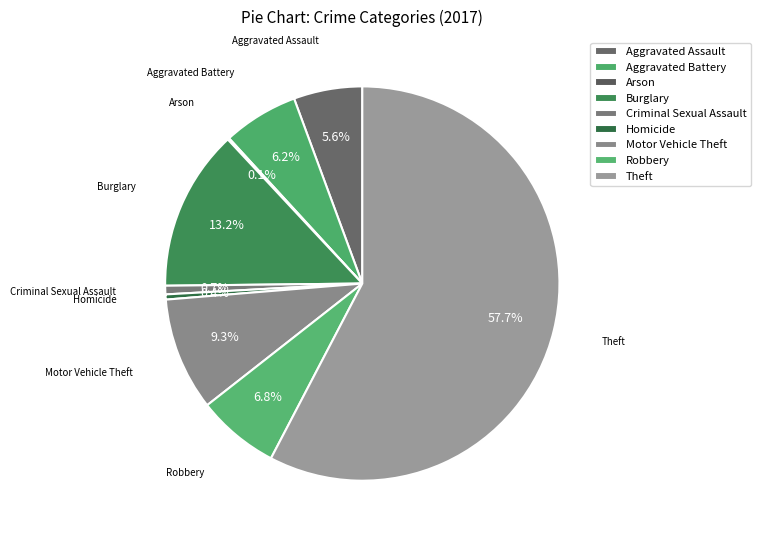

What percentage is NOT represented by Aggravated Battery?

93.8%